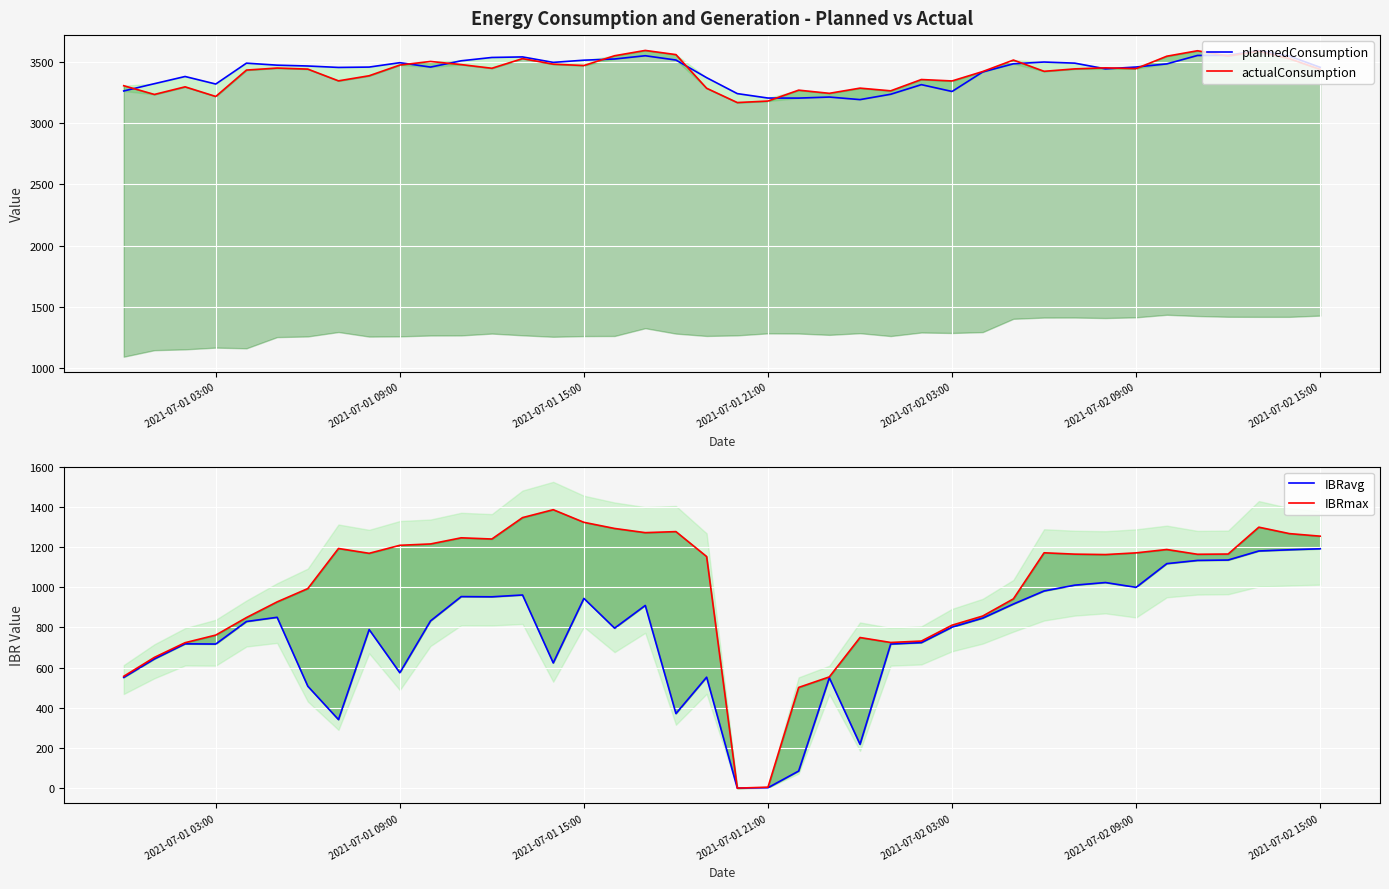

What is the sum of all plannedConsumption values?

136877.6